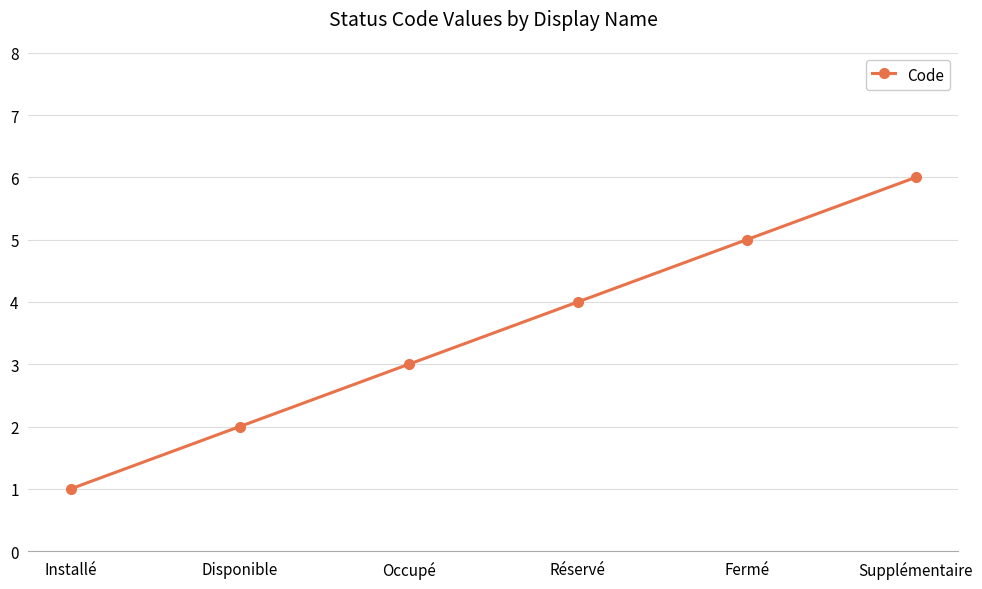

What is the change in value from Occupé to Supplémentaire?

+3